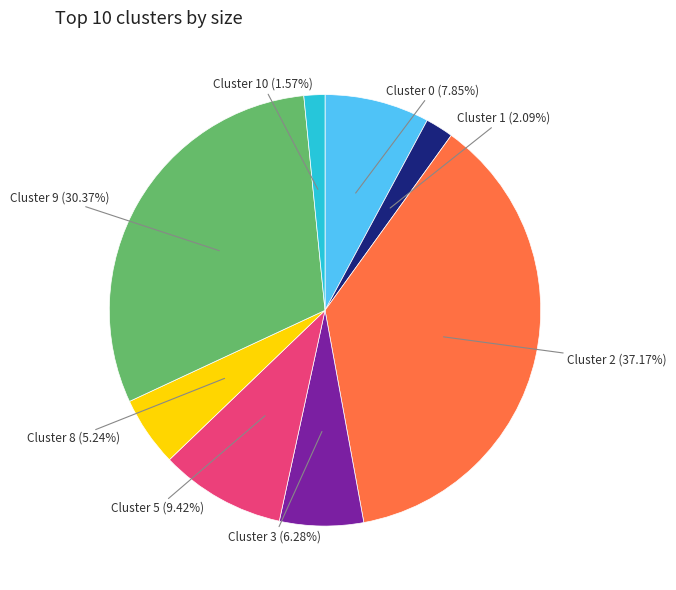

Is there any slice that represents more than half of the pie?

No